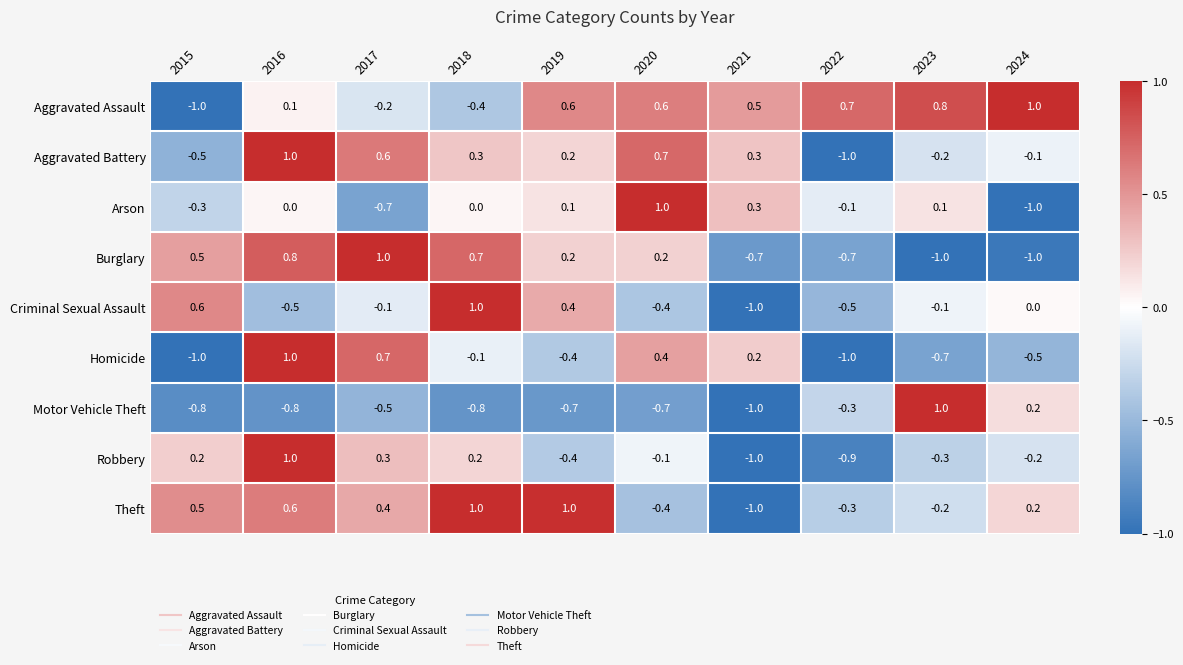

Which series has the largest total across all categories?

Aggravated Assault